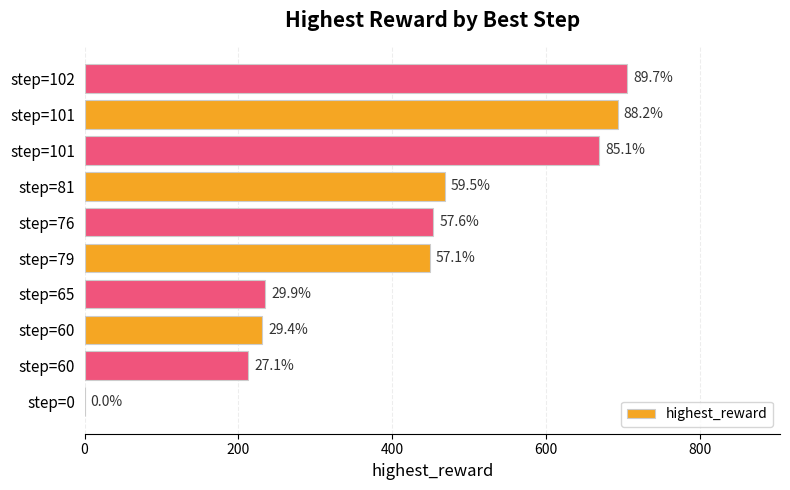

What is the maximum value shown in the chart?

705